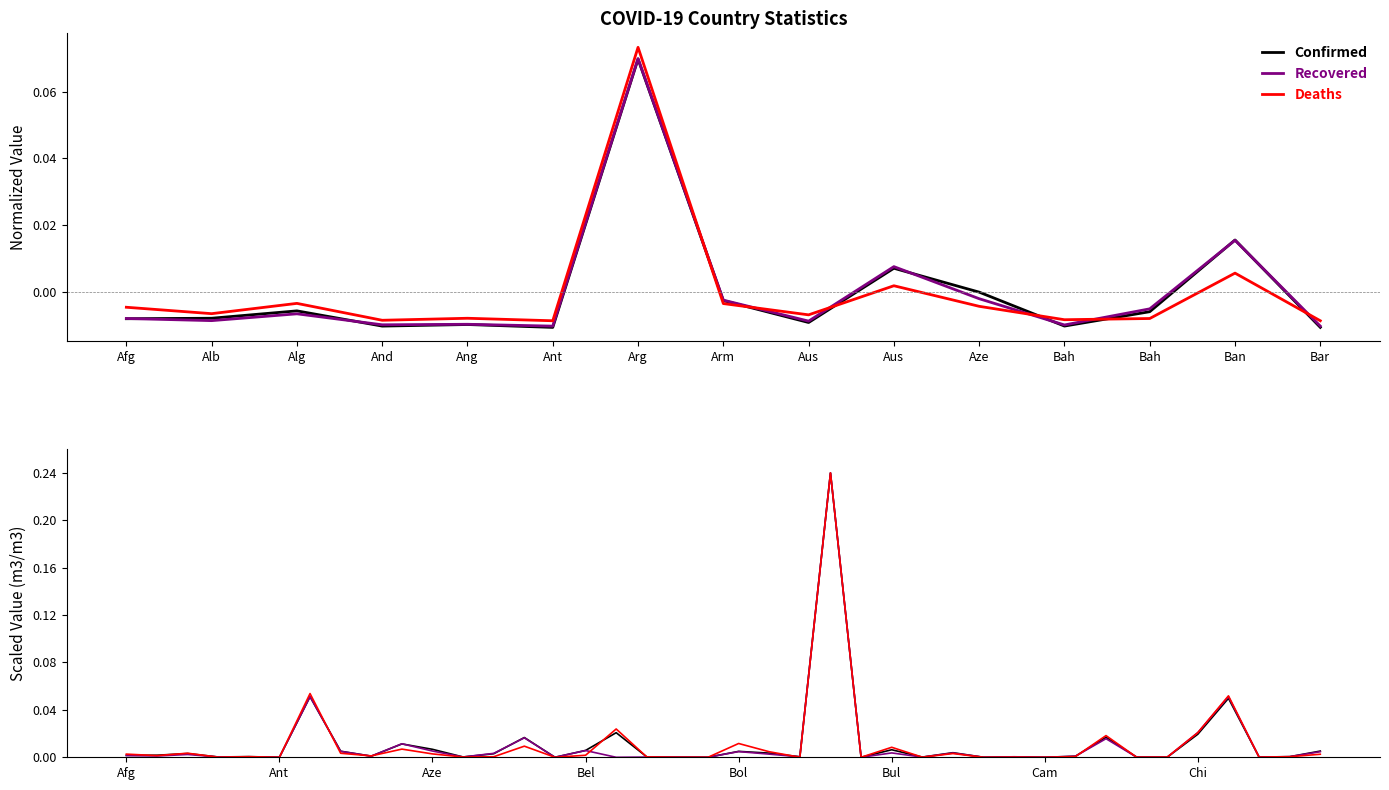

Reading right to left, transcribe all the data shown in this chart.

Confirmed: 0.0	0.0	0.0	0.0	0.0	0.0	0.0	0.0	0.0	0.0	0.0	0.0	0.0	0.0	0.0	0.0	0.2	0.0	0.0	0.0	0.0	0.0	0.0	0.0	0.0	0.0	0.0	0.0	0.0	0.0	0.0	0.0	0.0	0.1	0.0	0.0	0.0	0.0	0.0	0.0
Recovered: 0.0	0.0	0.0	0.1	0.0	0.0	0.0	0.0	0.0	0.0	0.0	0.0	0.0	0.0	0.0	0.0	0.2	0.0	0.0	0.0	0.0	0.0	0.0	0.0	0.0	0.0	0.0	0.0	0.0	0.0	0.0	0.0	0.0	0.1	0.0	0.0	0.0	0.0	0.0	0.0
Deaths: 0.0	0.0	0.0	0.1	0.0	0.0	0.0	0.0	0.0	0.0	0.0	0.0	0.0	0.0	0.0	0.0	0.2	0.0	0.0	0.0	0.0	0.0	0.0	0.0	0.0	0.0	0.0	0.0	0.0	0.0	0.0	0.0	0.0	0.1	0.0	0.0	0.0	0.0	0.0	0.0